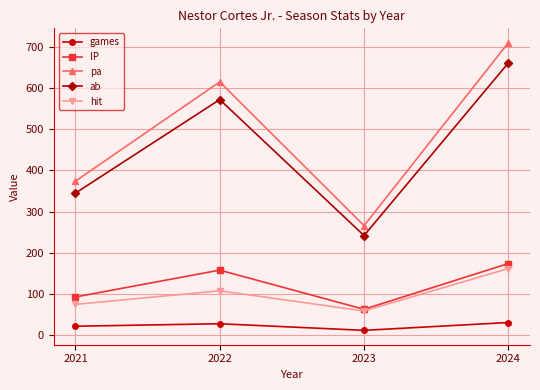

How many interior local peaks does the pa series have?

1